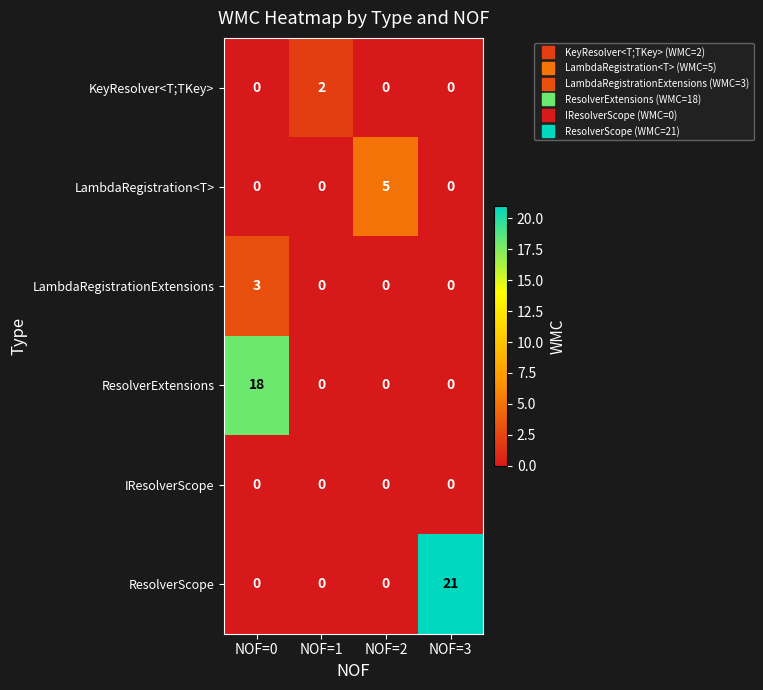

What is the spread (max minus min) of values at NOF=3?

21